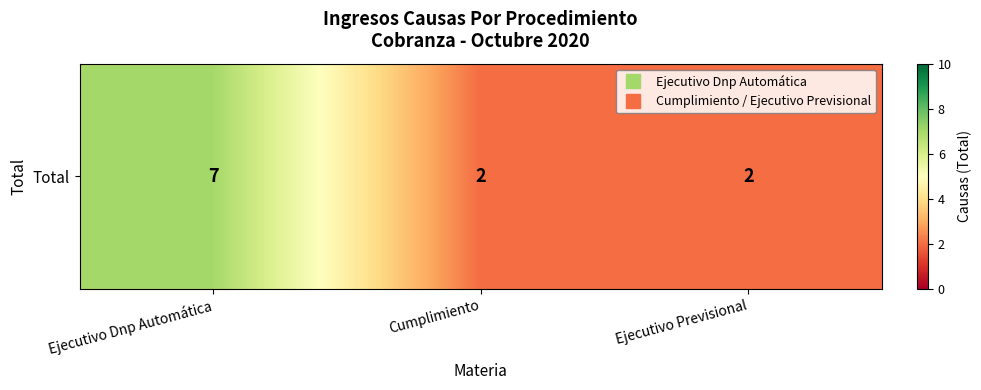

True or false: the data shows 10 at Ejecutivo Dnp Automática.

False